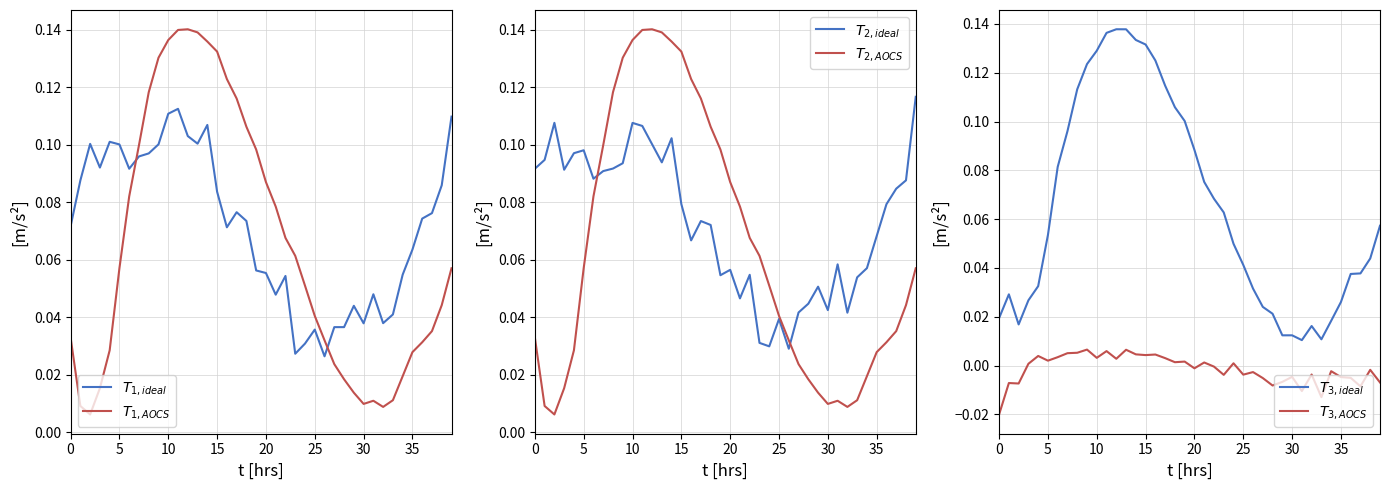

What is the maximum value for T1_ideal?

0.1